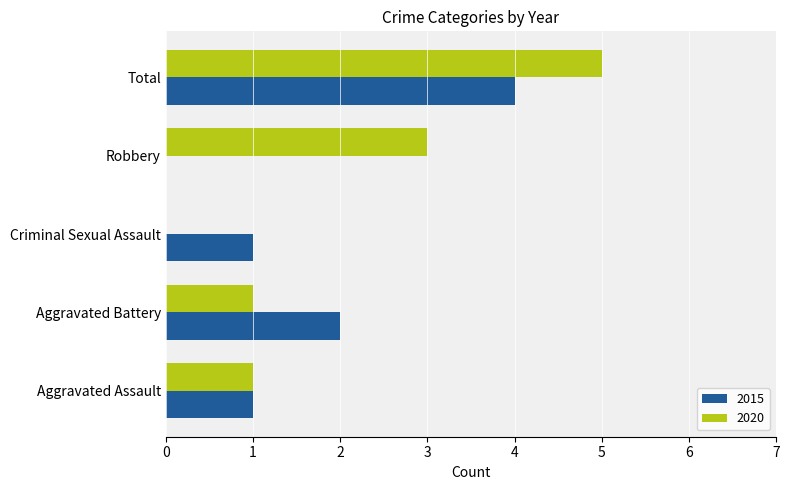

What is the sum of all 2020 values?

10